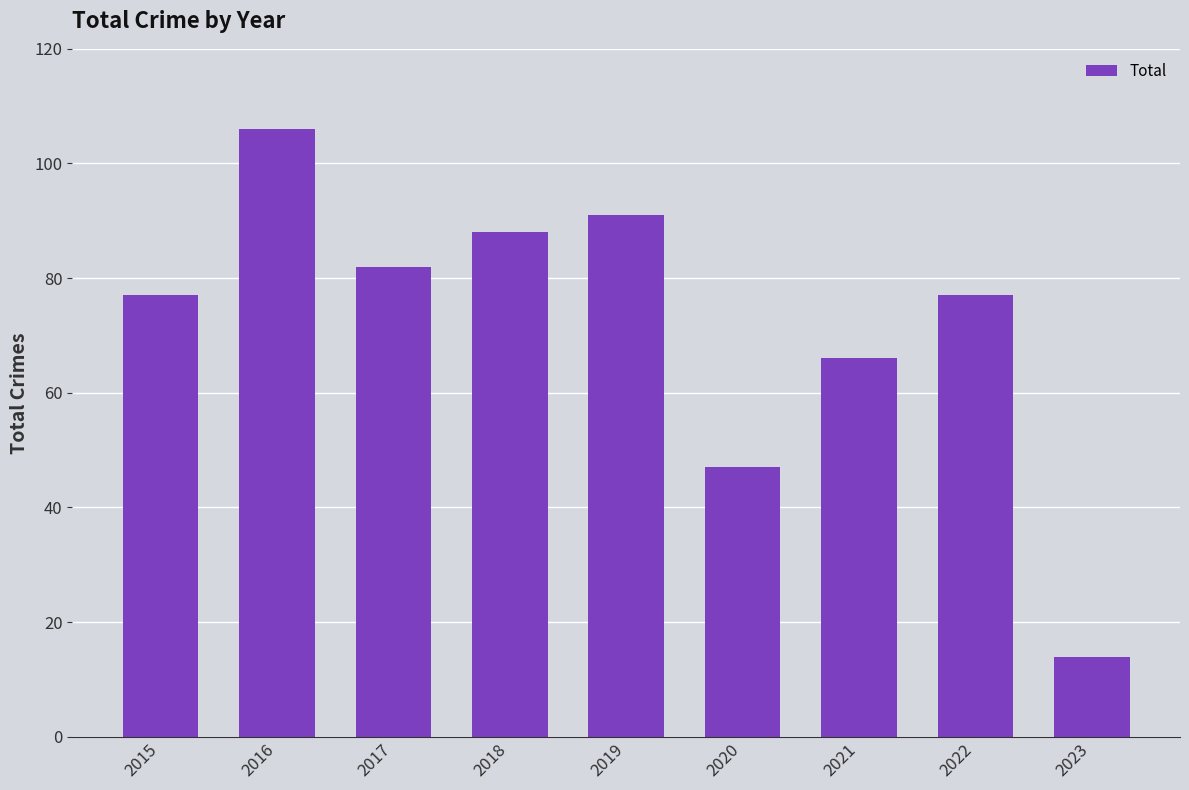

The value at 2018 is 88. True or false?

True